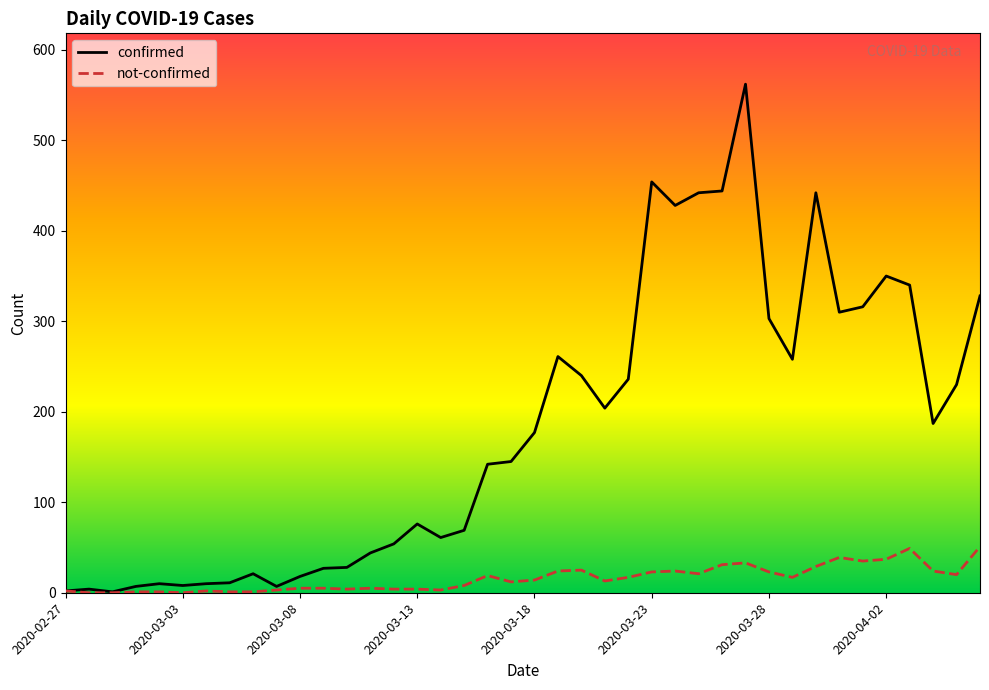

Which series has the largest range (max minus min)?

confirmed